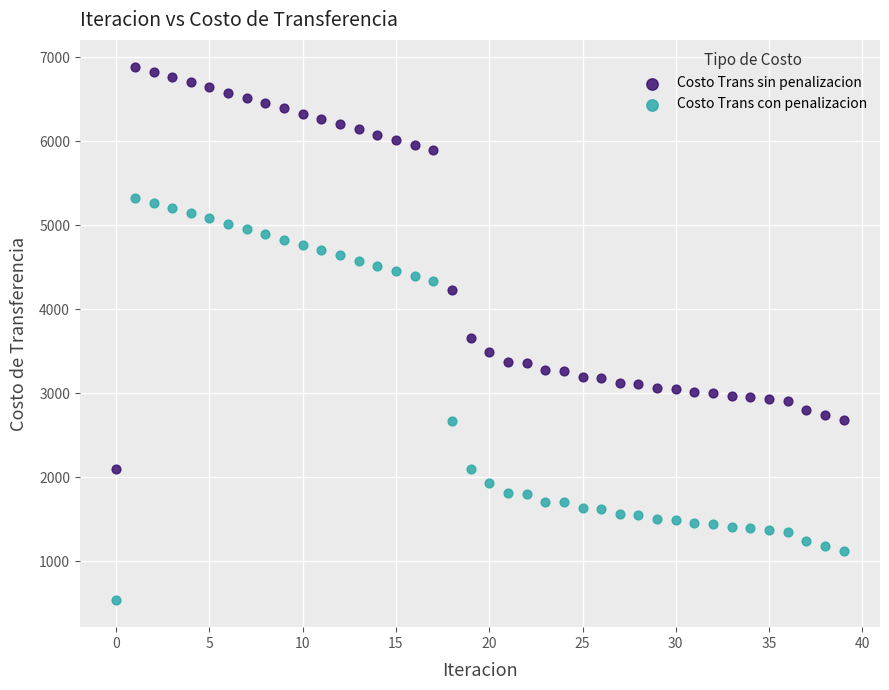

Across all data points, what is the range of Y values (max minus min)?

6358.6